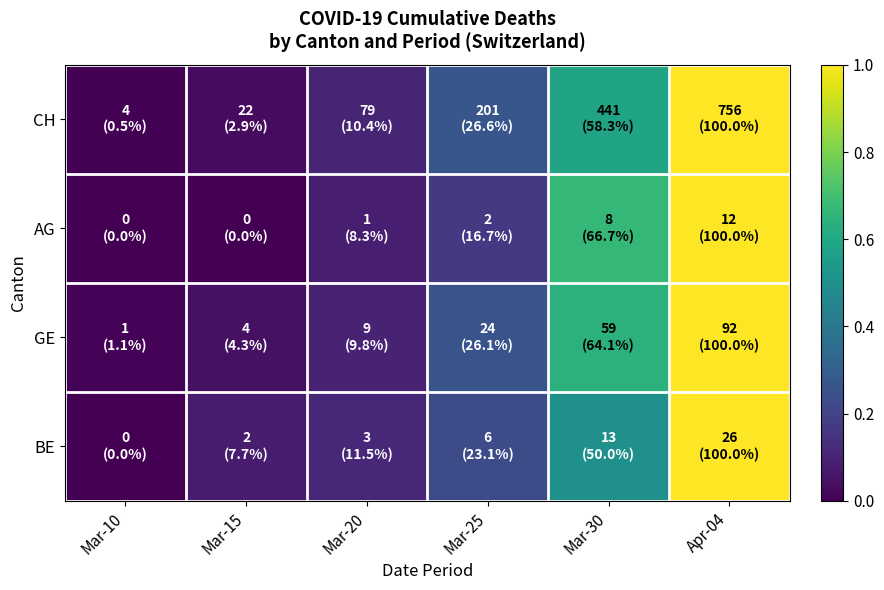

Which series changed the most between Mar-10 and Mar-25?

CH